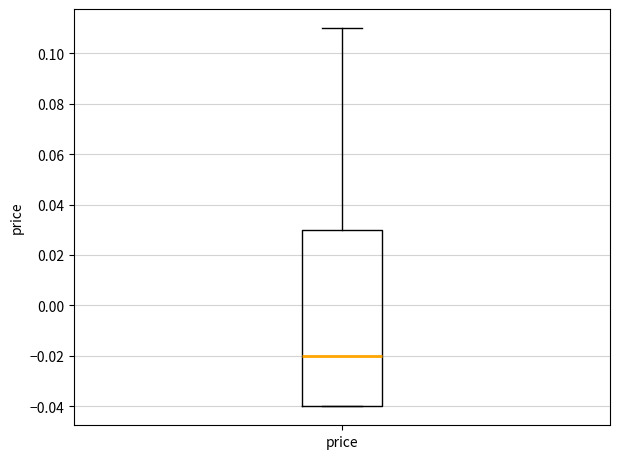

Read this box plot against the y-axis: the position of the median line, the range covered by the box, and the ends of both whiskers. The values are not printed on the chart, so give them approximately, as read against the axis.

median -0.02, box -0.04 to 0.03, whiskers -0.04 to 0.11